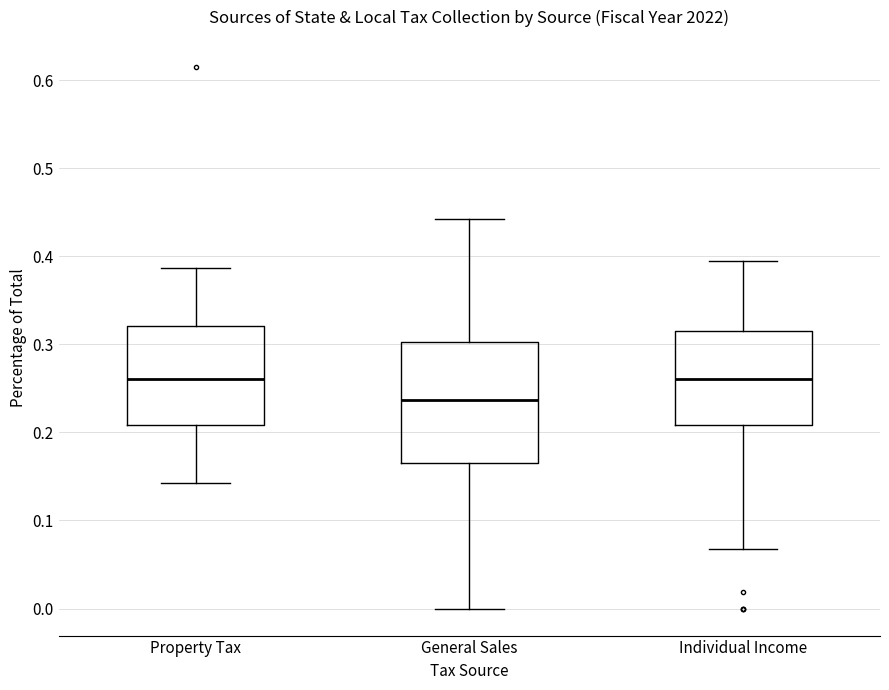

Where is the lower edge of the box for Property Tax on the y-axis? The values are not printed on the chart, so give them approximately, as read against the axis.

0.21